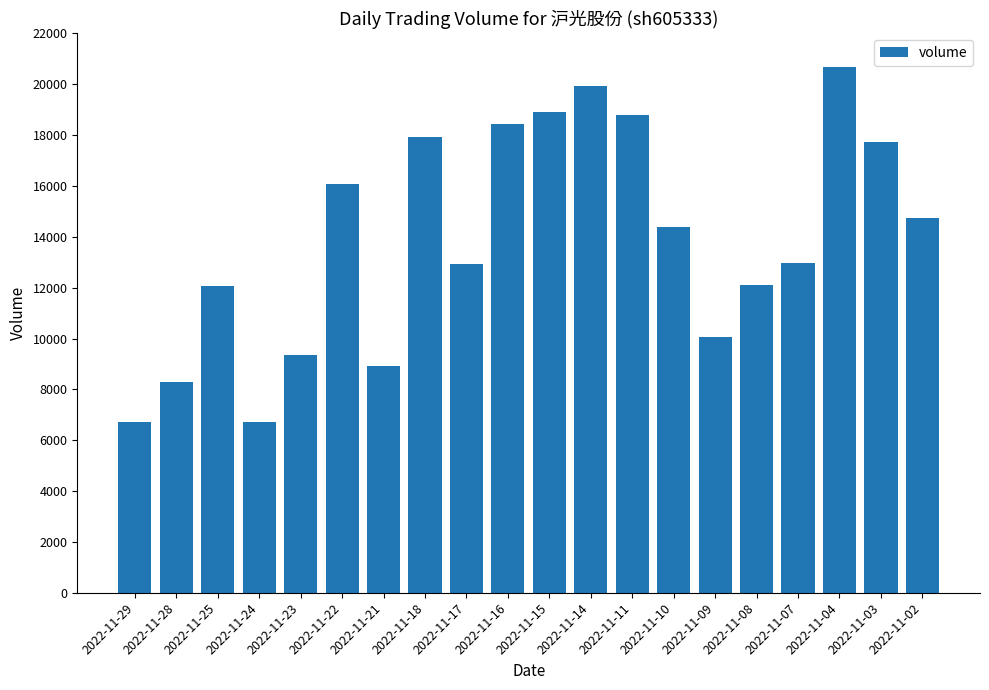

What is the difference between the values at 2022-11-10 and 2022-11-03?

3369